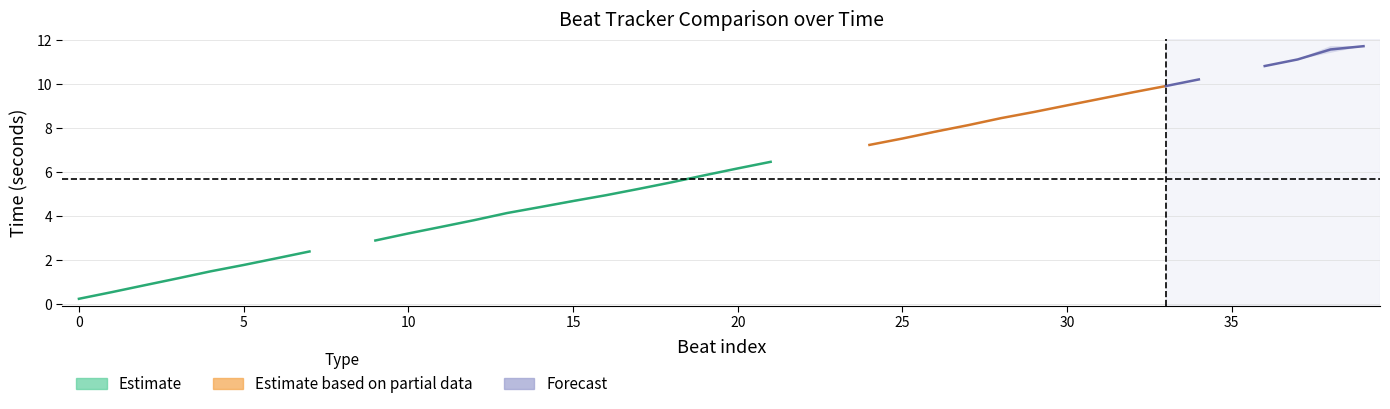

The chart shows a value of 5.8 at 19. True or false?

True